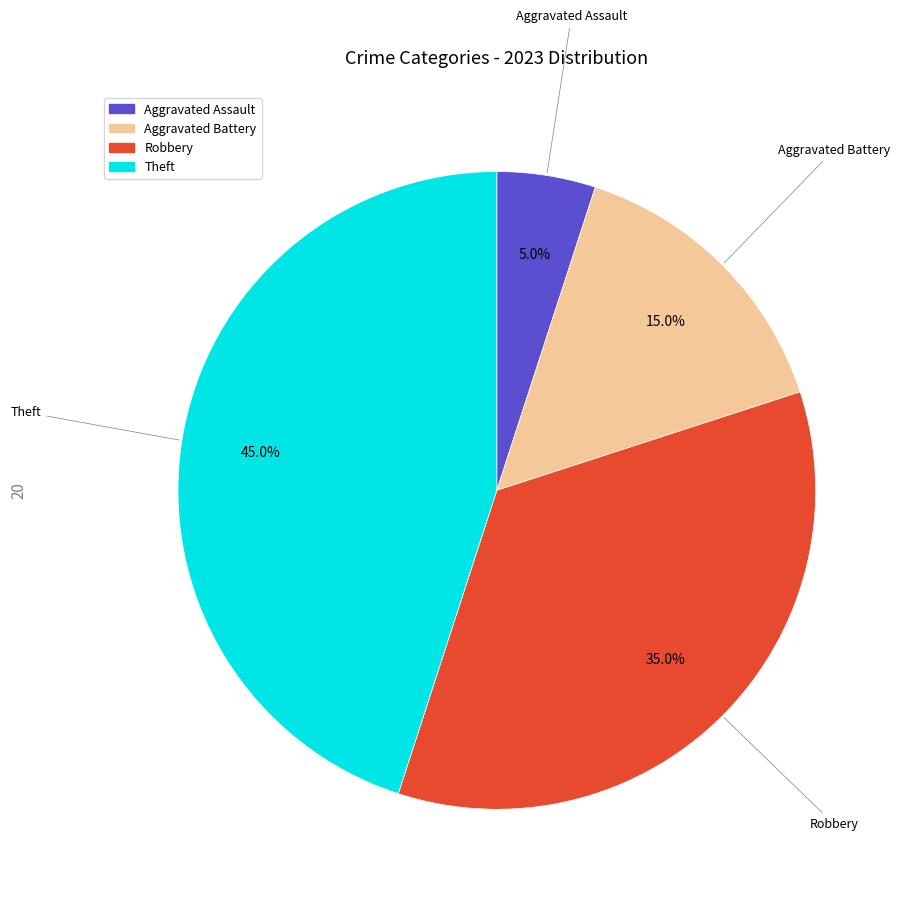

Which has a higher value, Robbery or Theft?

Theft